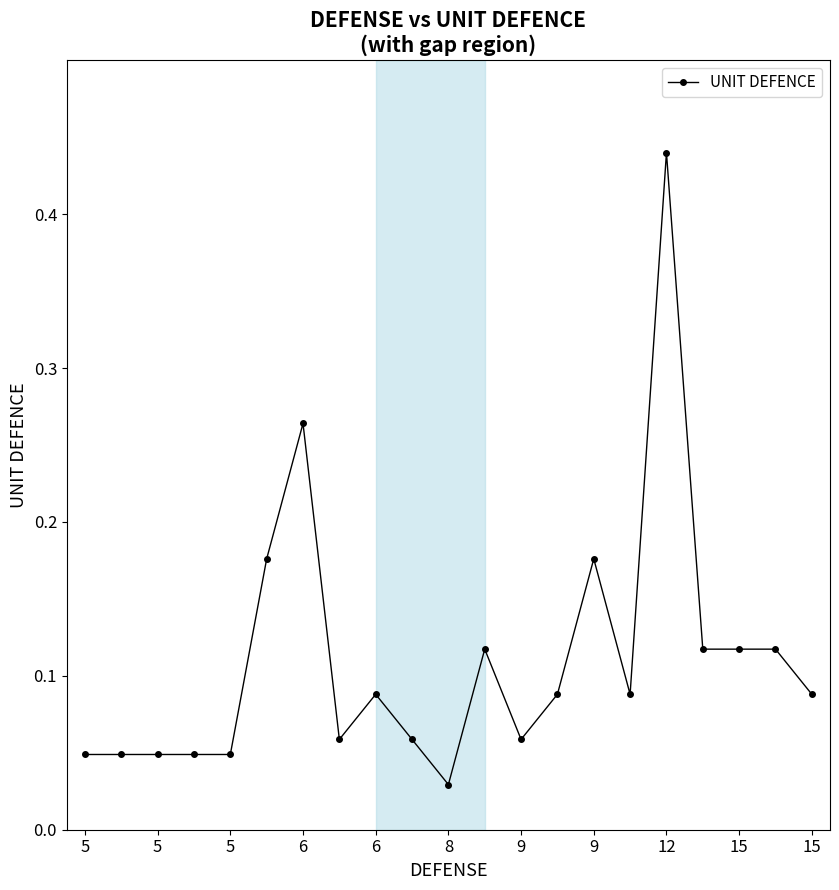

True or false: the data has more than 0 interior local peaks.

True